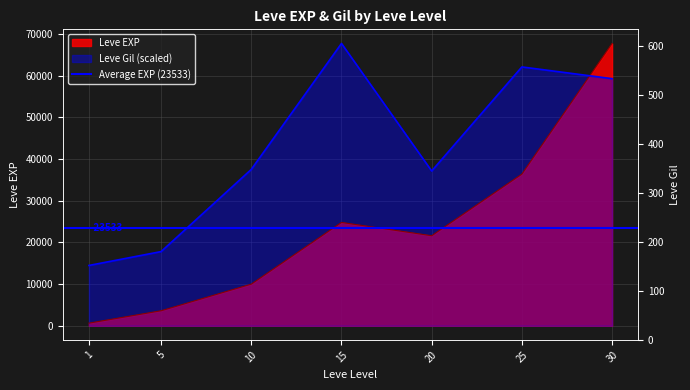

What is the average value of the Leve Gil series?

42287.8